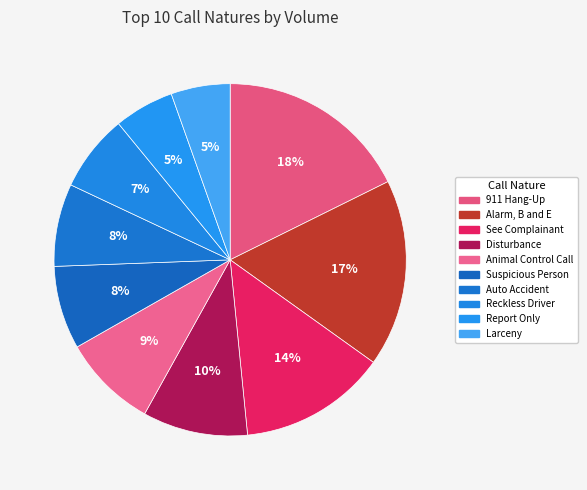

Which slice is the largest?

911 Hang-Up